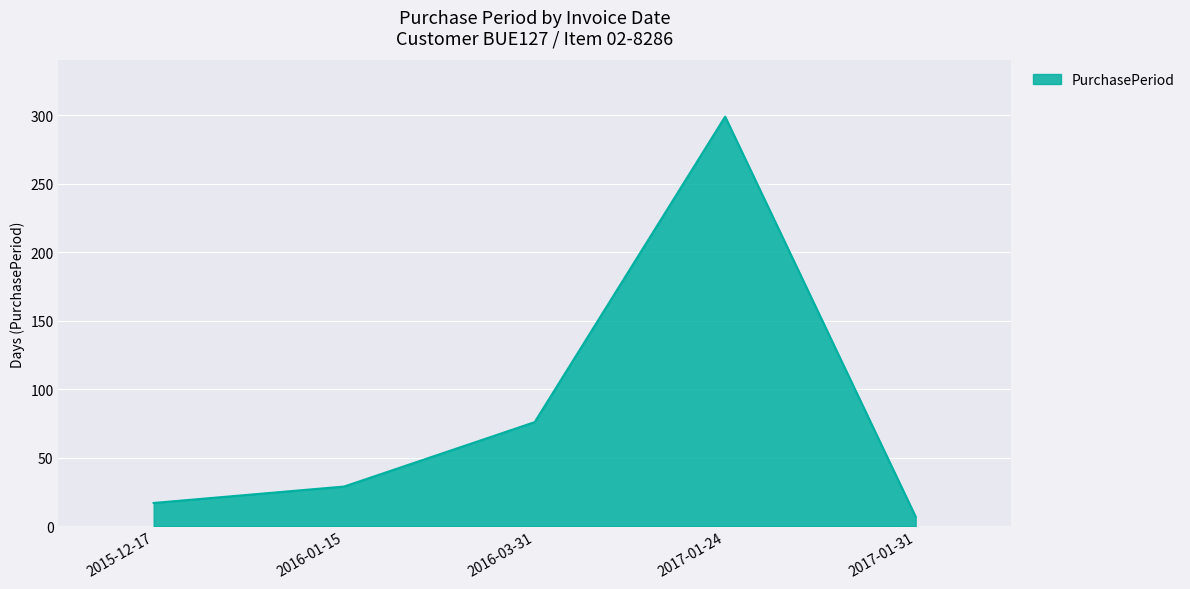

What is the greatest value displayed?

299